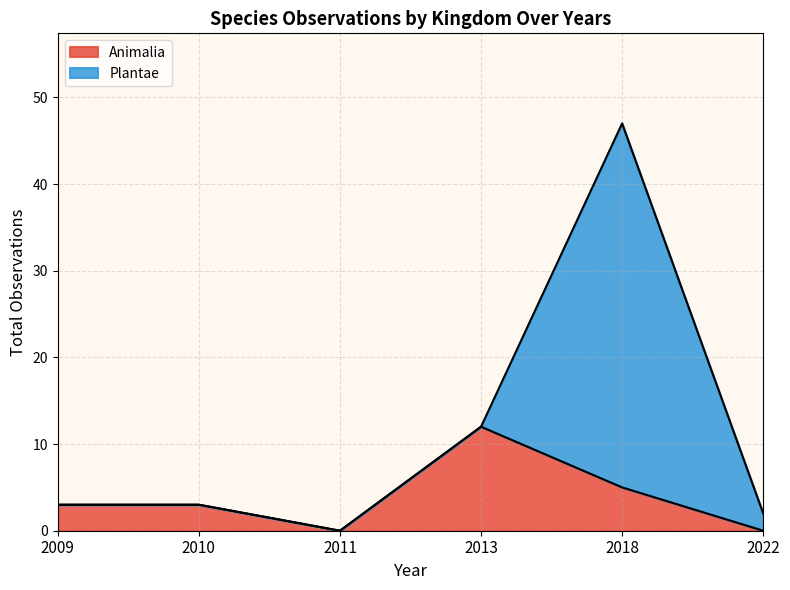

How many interior local peaks does the Observations_2018 series have?

1